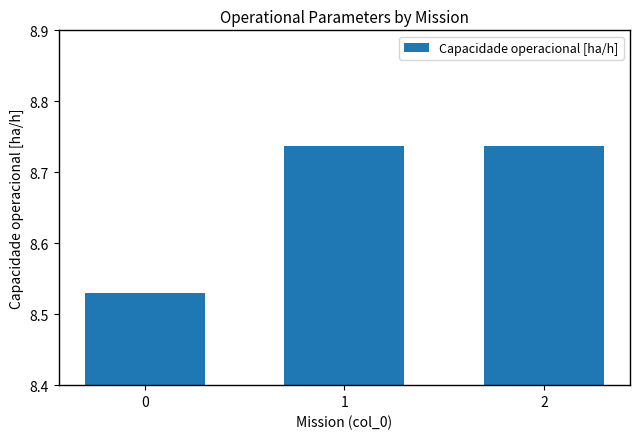

How many distinct data groups are displayed?

1